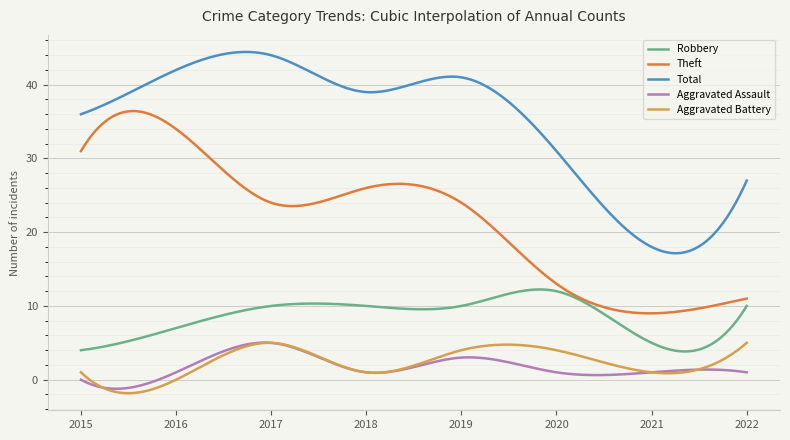

What is the difference between the second highest and second lowest values in the Total series?

27.3